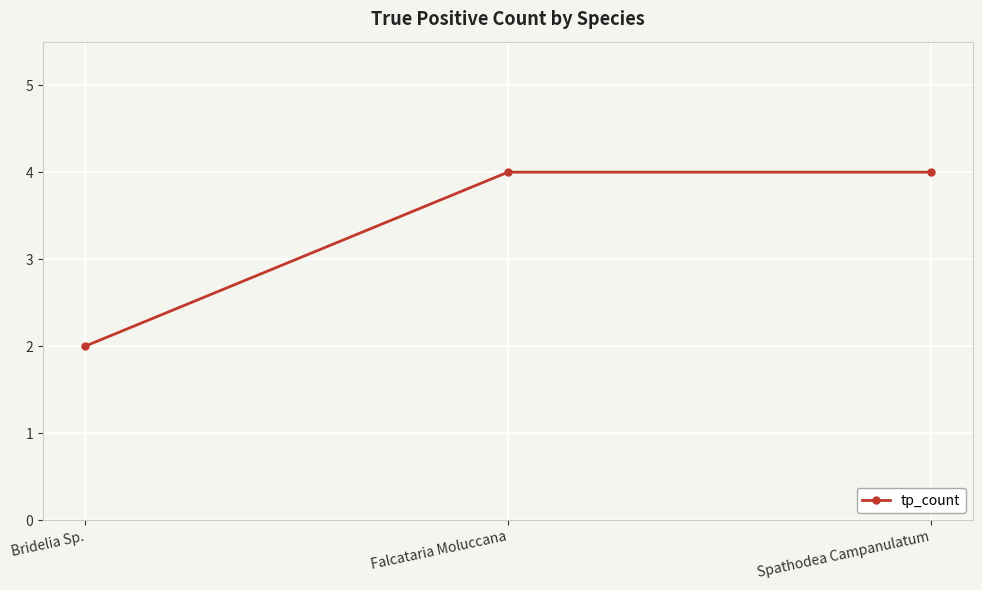

How many lines are shown in the chart?

1